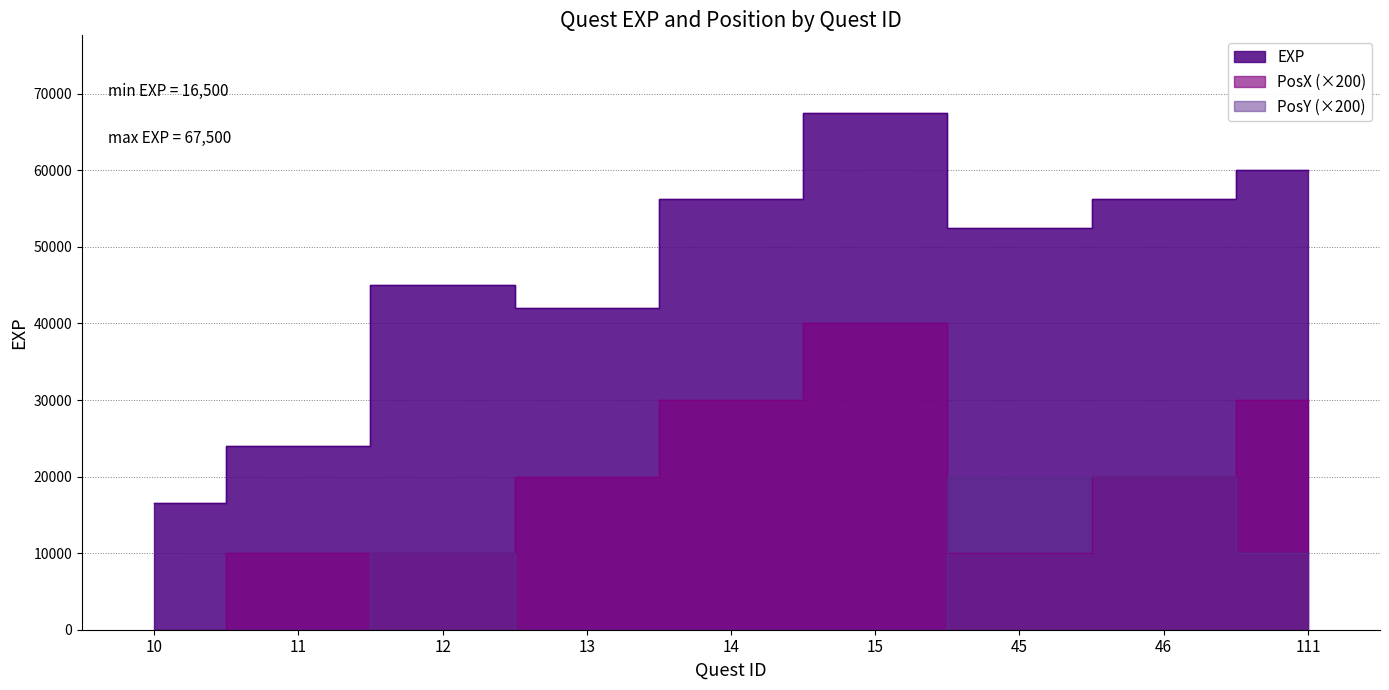

Which category has the lowest value in the EXP series?

10